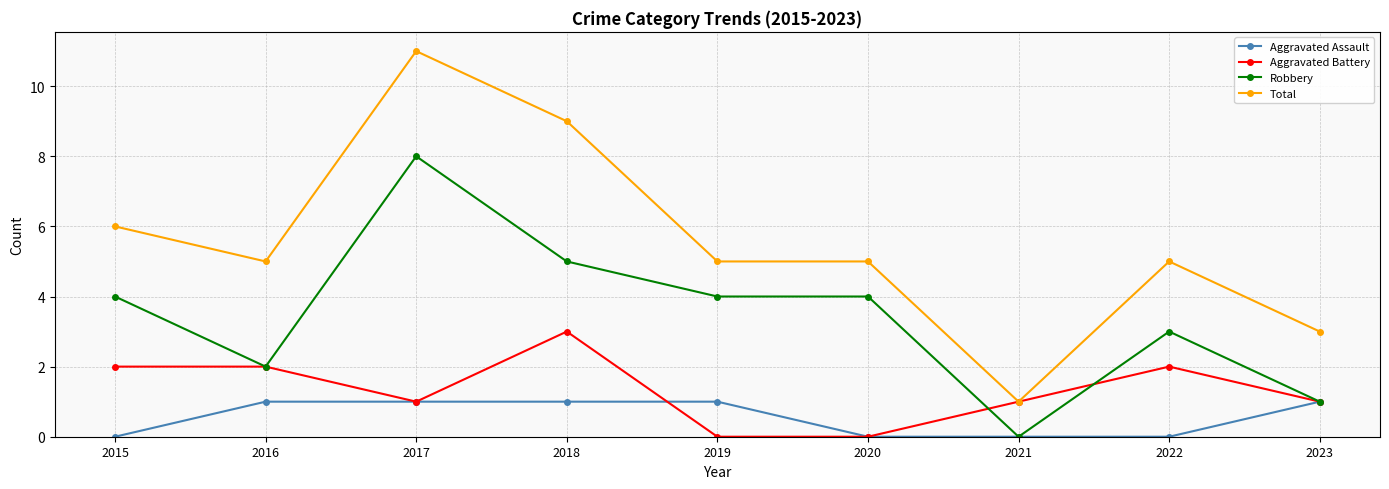

True or false: Robbery and Total cross at least once.

False